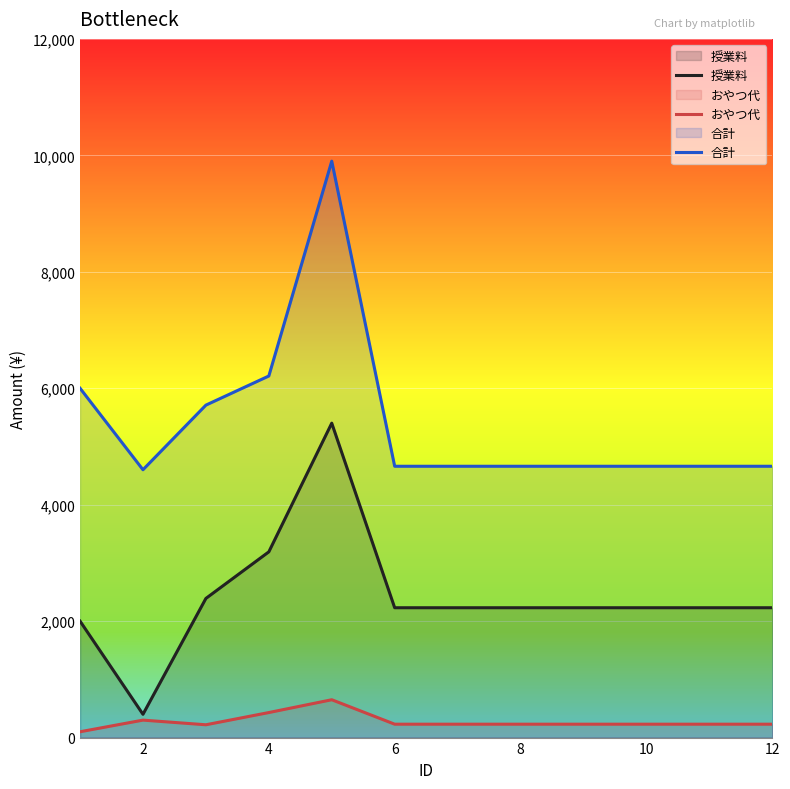

Which category has the highest value in the 授業料 series?

5